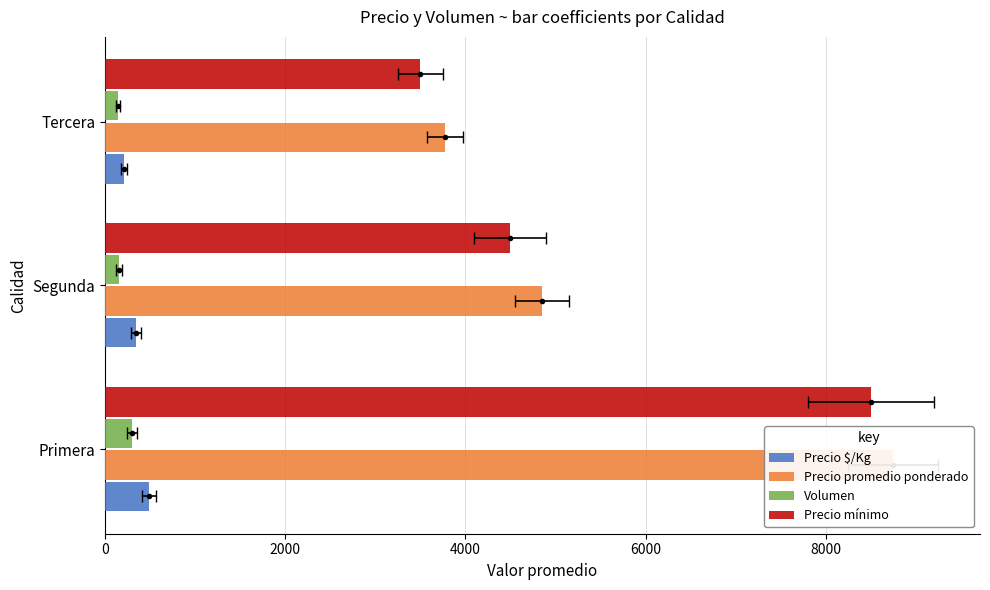

How many values in the Precio mínimo series are below 4500?

1